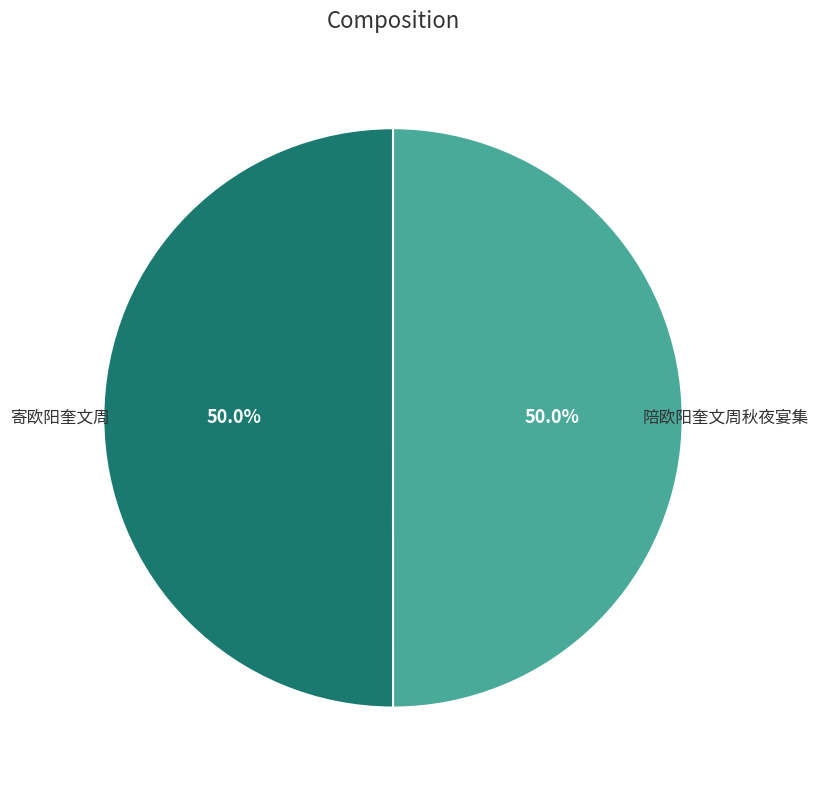

How many slices are in this pie chart?

2